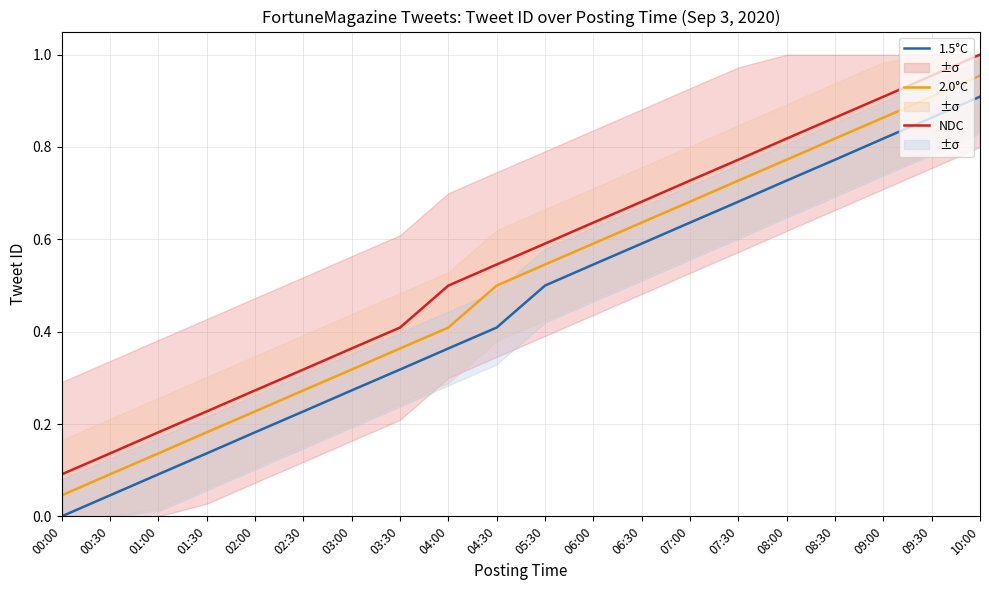

Between 01:30 and 08:30, which series saw the biggest shift?

NDC